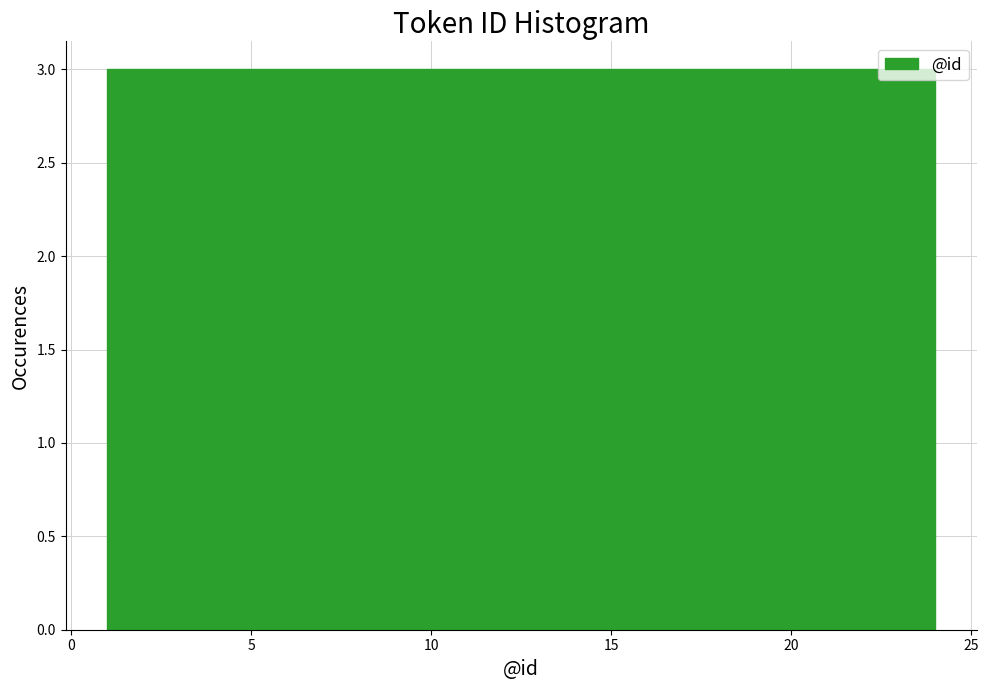

How tall is the bar that spans 18.5 to 21.0 on the x-axis? Neither the bar edges nor the heights are printed on the chart, so give them approximately, as read against the axes.

3